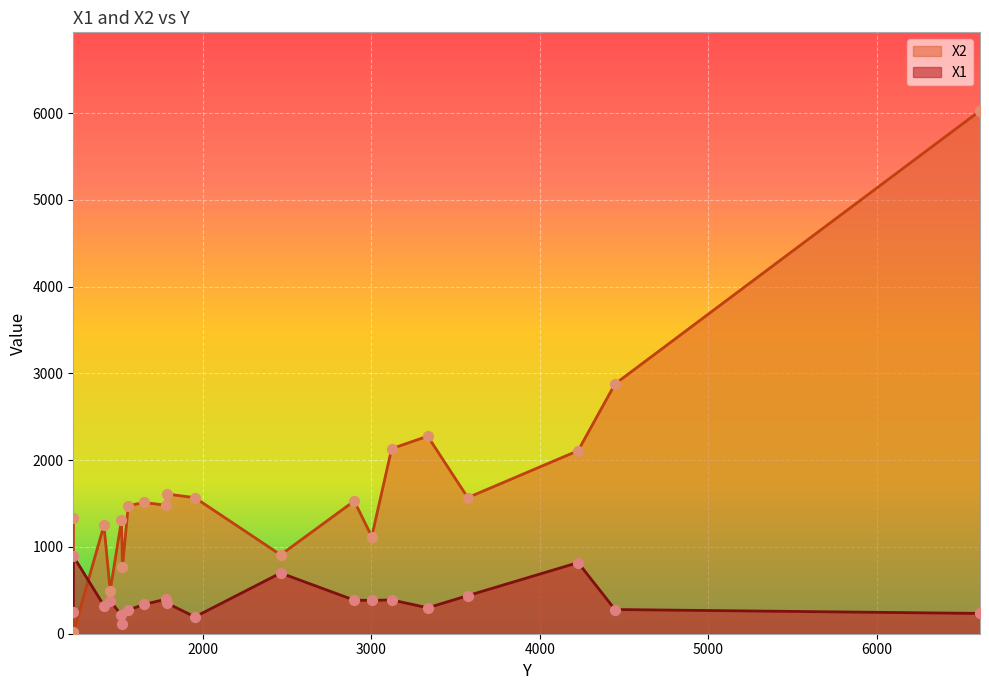

What are all the series names shown in the legend?

X2, X1